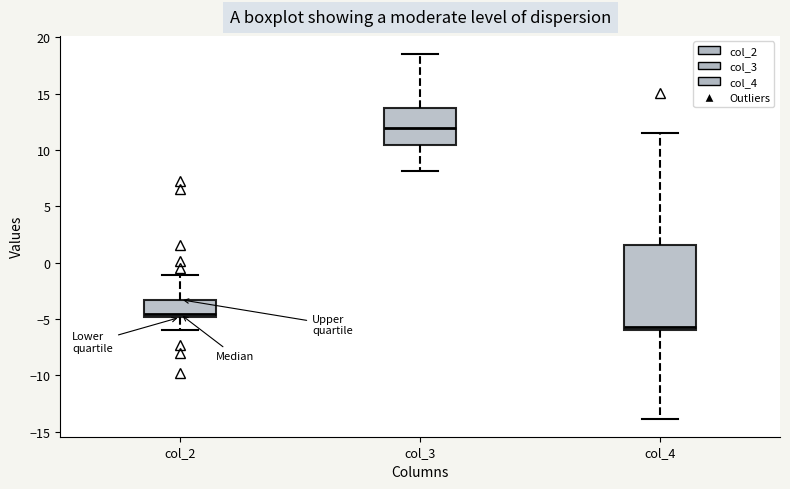

Which box has the lowest median line?

col_4